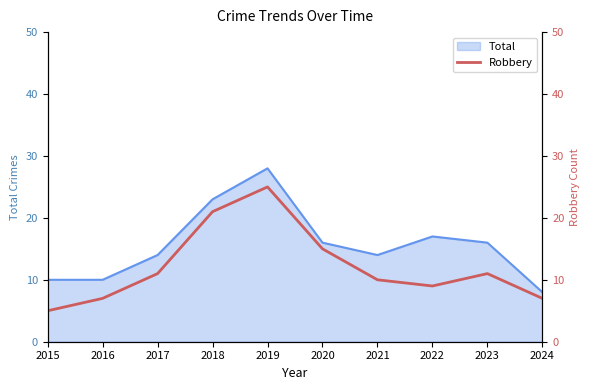

At which category does the chart reach its peak across all series?

2019